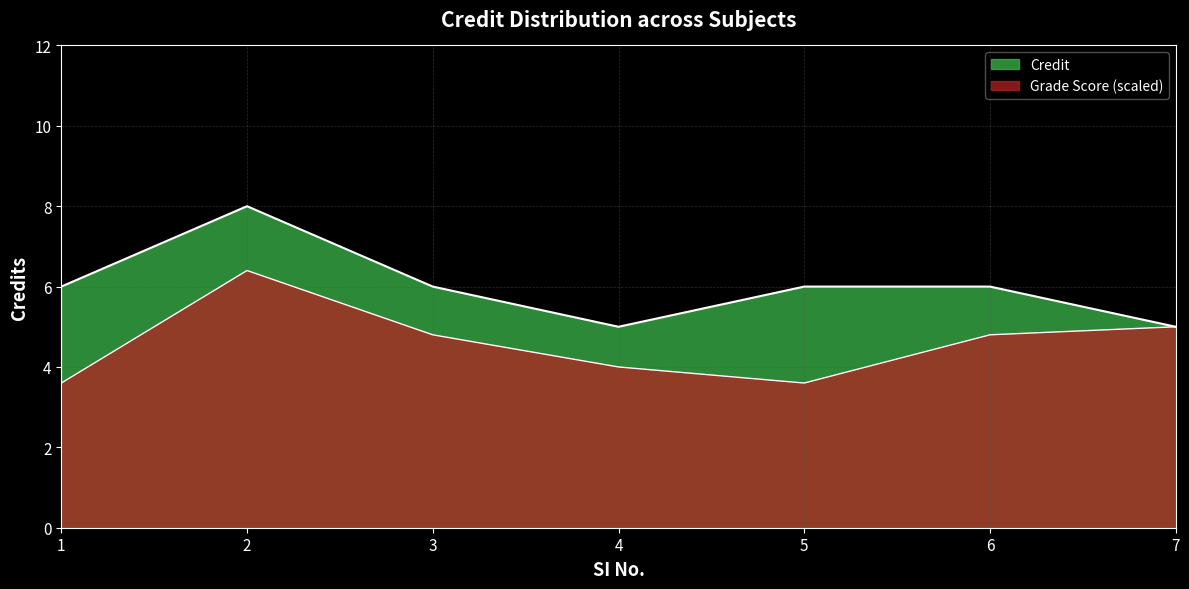

Which label corresponds to the largest value in the chart?

2